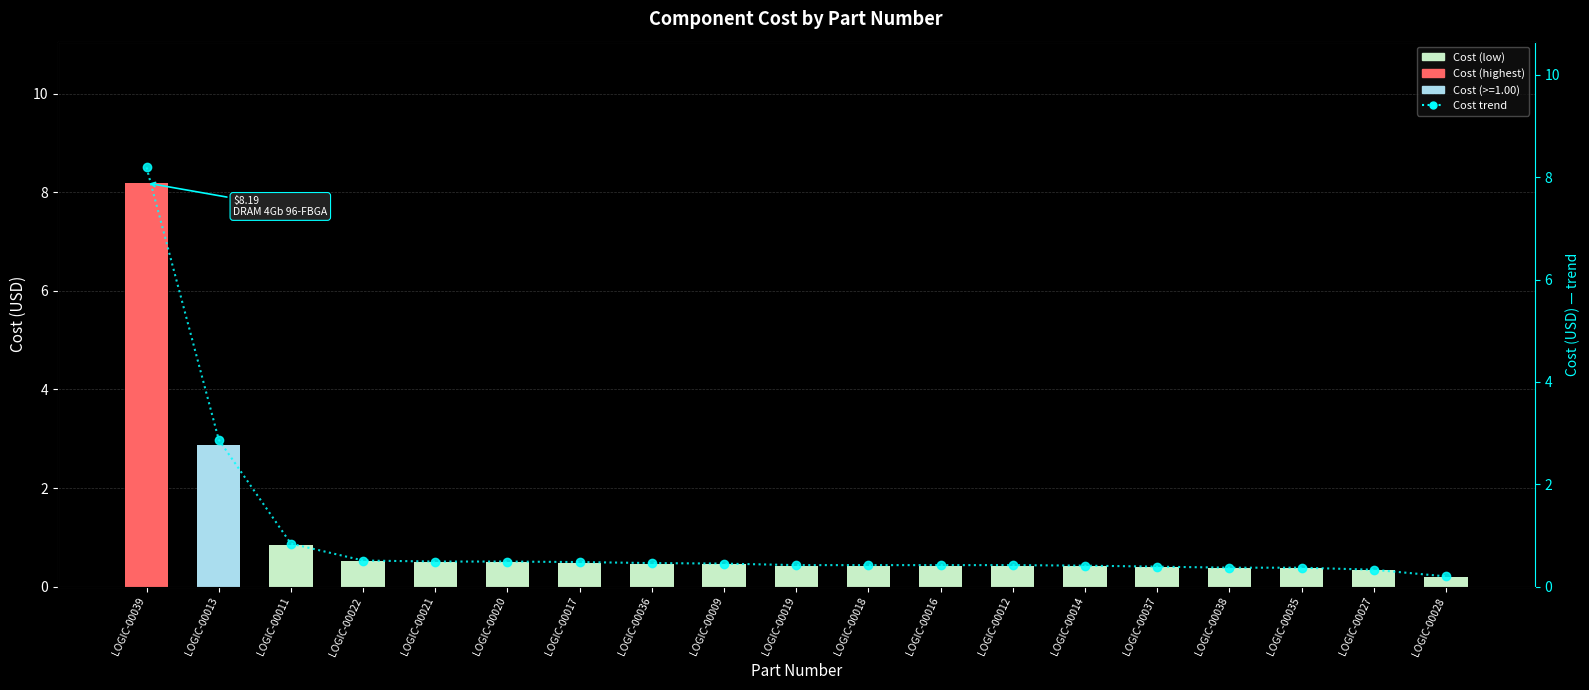

Is it true that Cost equals 0.7 at LOGIC-00021?

False